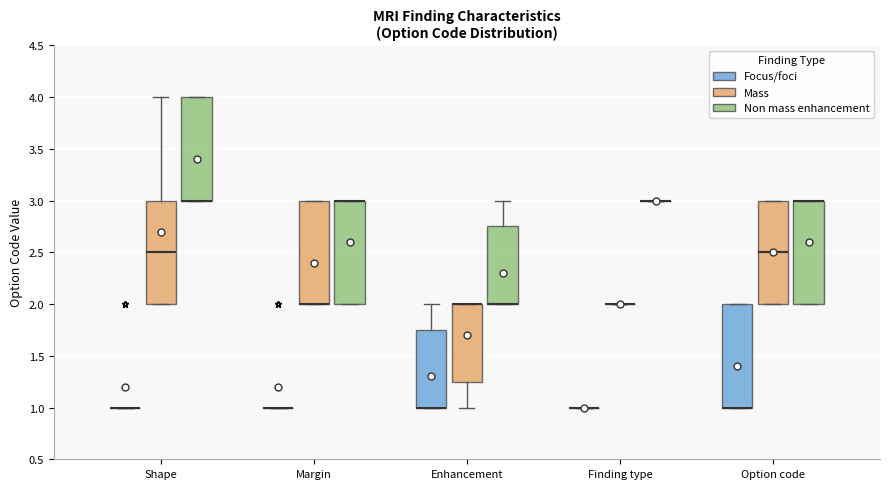

Reading left to right, read every box against the y-axis: the position of its median line, the range the box covers, and the ends of its whiskers. The values are not printed on the chart, so give them approximately, as read against the axis.

Shape (Focus/foci): box collapsed to a line at 1.00, whiskers 1.00 to 1.00
Shape (Mass): median 2.50, box 2.00 to 3.00, whiskers 2.00 to 4.00
Shape (Non mass enhancement): median 3.00 (drawn on the box's lower edge), box 3.00 to 4.00, whiskers 3.00 to 4.00
Margin (Focus/foci): box collapsed to a line at 1.00, whiskers 1.00 to 1.00
Margin (Mass): median 2.00 (drawn on the box's lower edge), box 2.00 to 3.00, whiskers 2.00 to 3.00
Margin (Non mass enhancement): median 3.00 (drawn on the box's upper edge), box 2.00 to 3.00, whiskers 2.00 to 3.00
Enhancement (Focus/foci): median 1.00 (drawn on the box's lower edge), box 1.00 to 1.75, whiskers 1.00 to 2.00
Enhancement (Mass): median 2.00 (drawn on the box's upper edge), box 1.25 to 2.00, whiskers 1.00 to 2.00
Enhancement (Non mass enhancement): median 2.00 (drawn on the box's lower edge), box 2.00 to 2.75, whiskers 2.00 to 3.00
Finding type (Focus/foci): box collapsed to a line at 1.00, whiskers 1.00 to 1.00
Finding type (Mass): box collapsed to a line at 2.00, whiskers 2.00 to 2.00
Finding type (Non mass enhancement): box collapsed to a line at 3.00, whiskers 3.00 to 3.00
Option code (Focus/foci): median 1.00 (drawn on the box's lower edge), box 1.00 to 2.00, whiskers 1.00 to 2.00
Option code (Mass): median 2.50, box 2.00 to 3.00, whiskers 2.00 to 3.00
Option code (Non mass enhancement): median 3.00 (drawn on the box's upper edge), box 2.00 to 3.00, whiskers 2.00 to 3.00